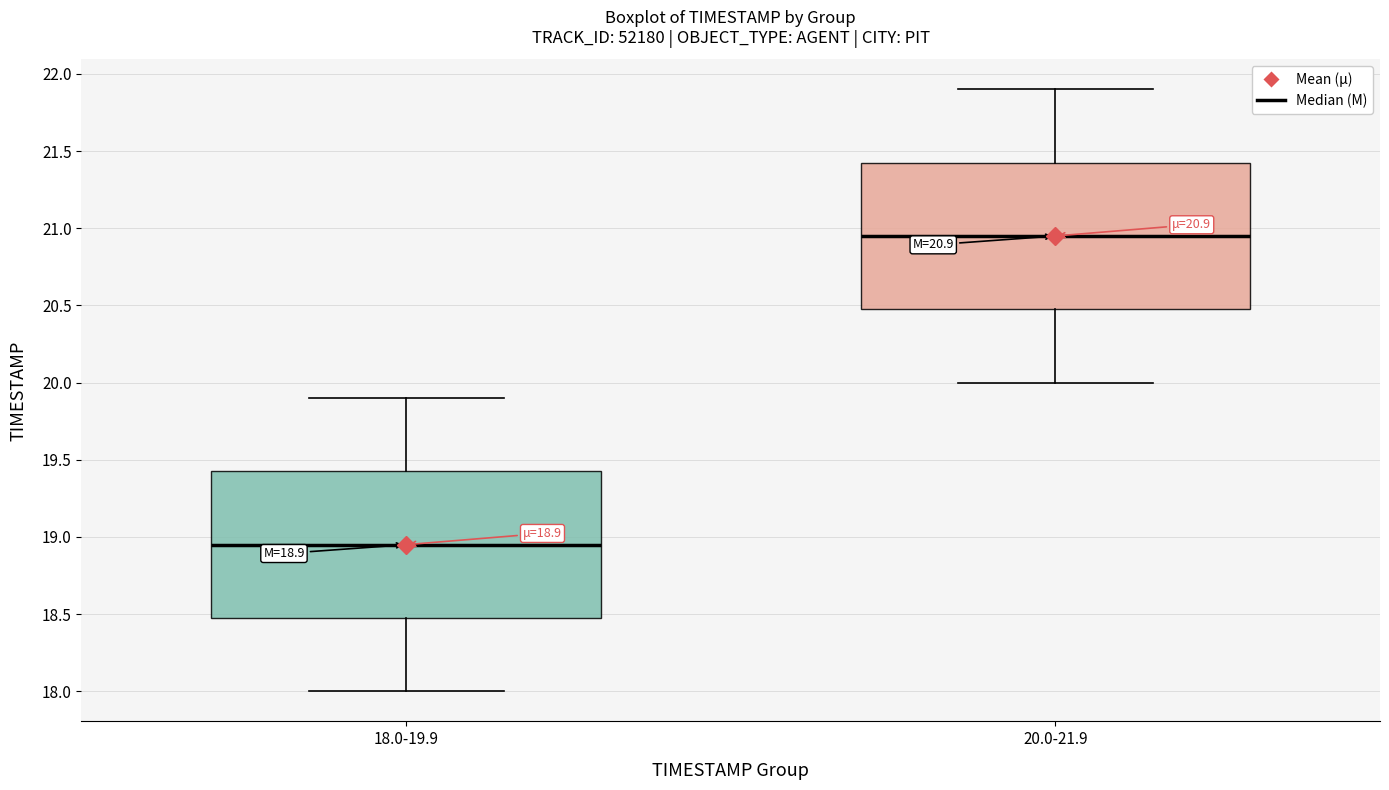

Which box's median line is the lowest?

18.0-19.9